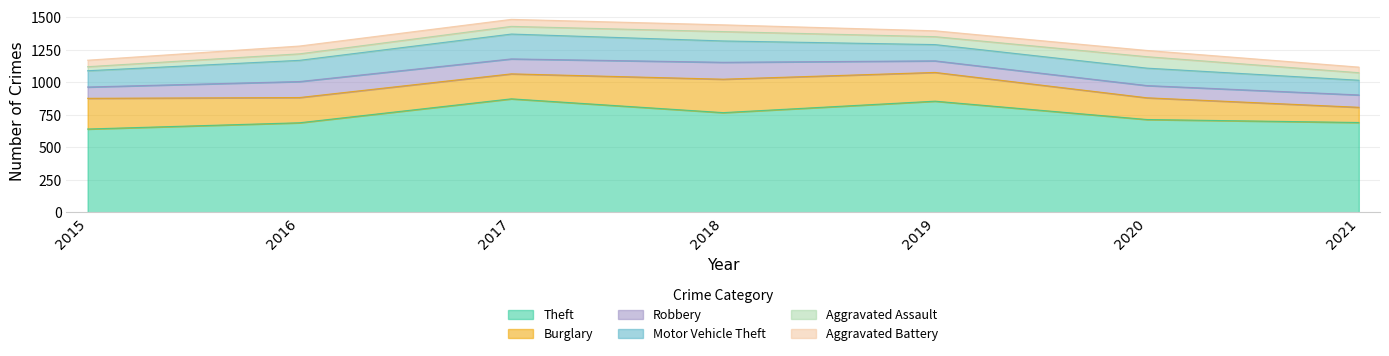

At which category is the sum across all series the highest?

2017